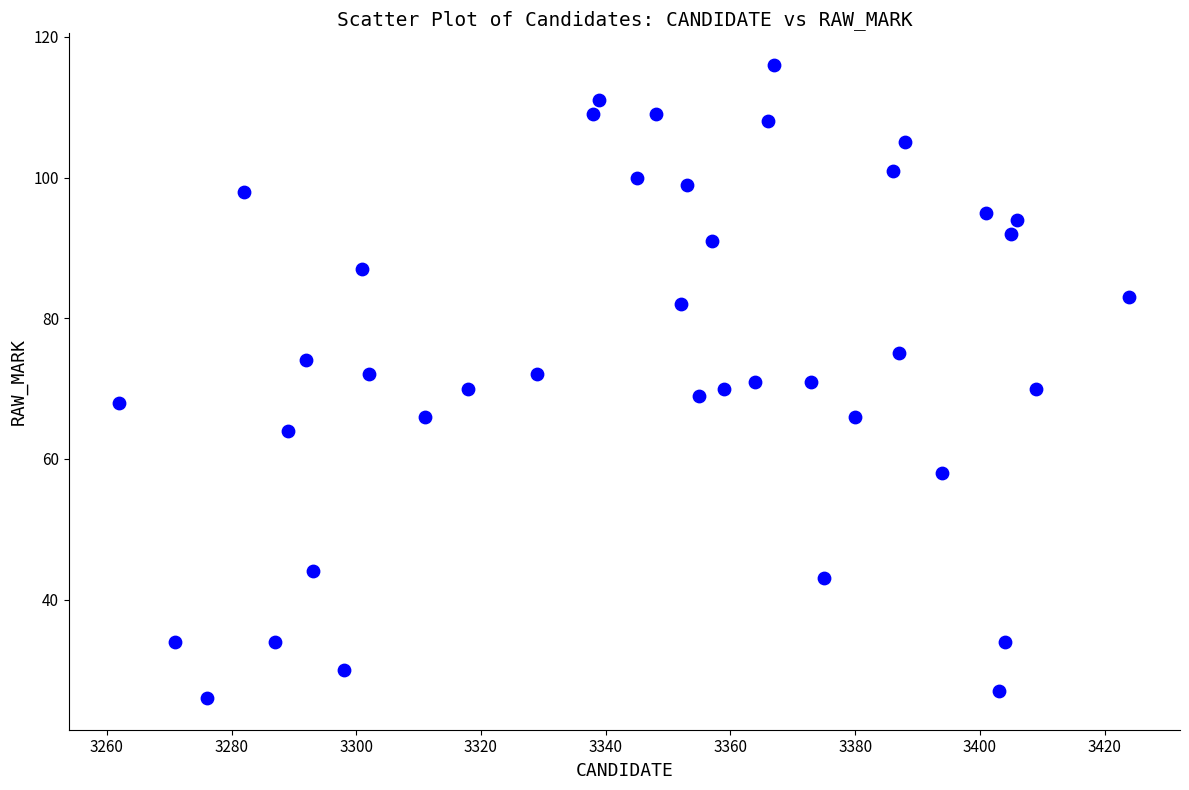

What is the range of Y values (max minus min)?

90